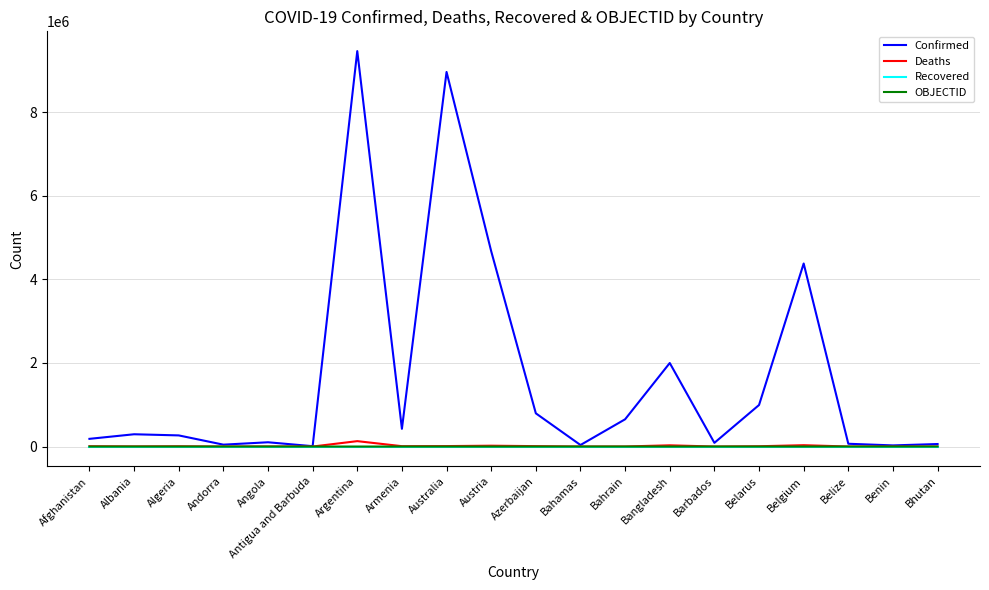

What is the maximum value for Confirmed?

9465827